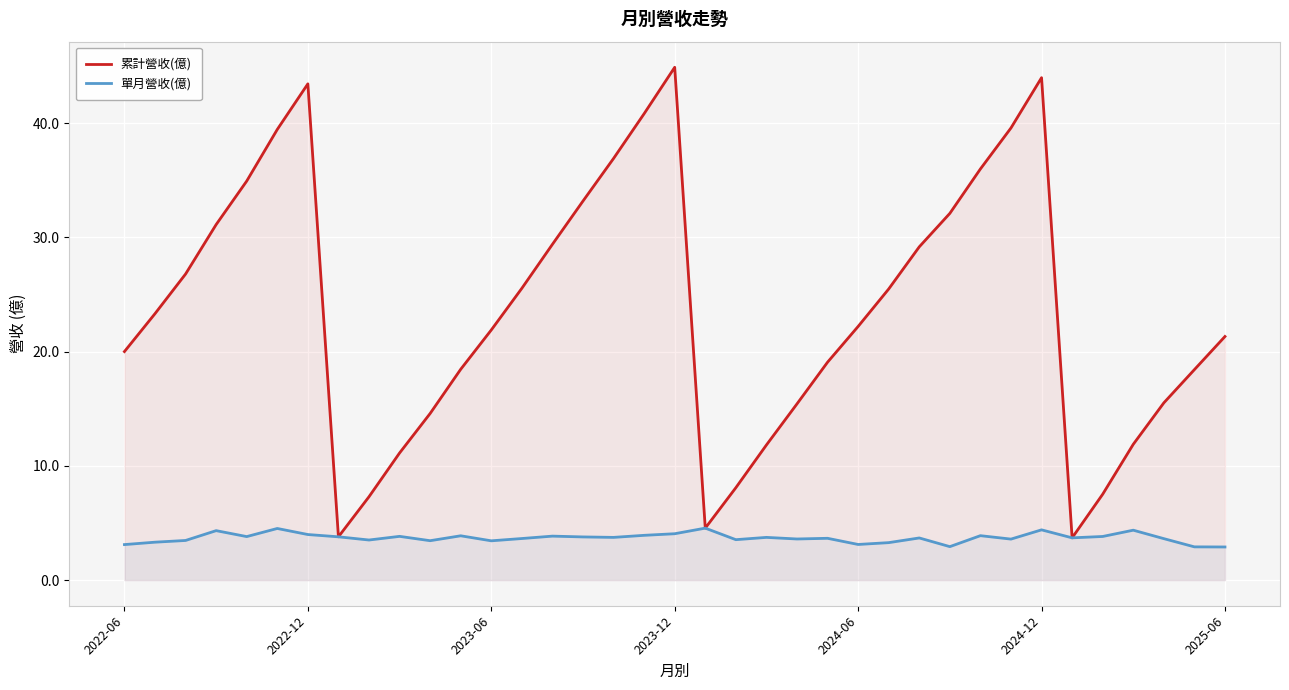

How many data points in 累計營收(億) are less than 22?

18